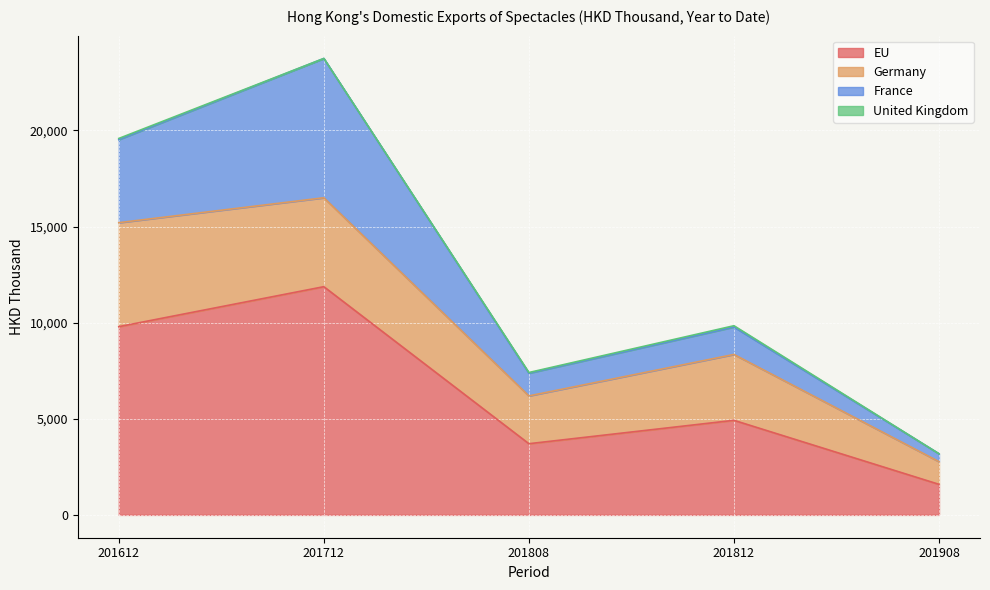

What is the total value across all series at 201812?

9838.7